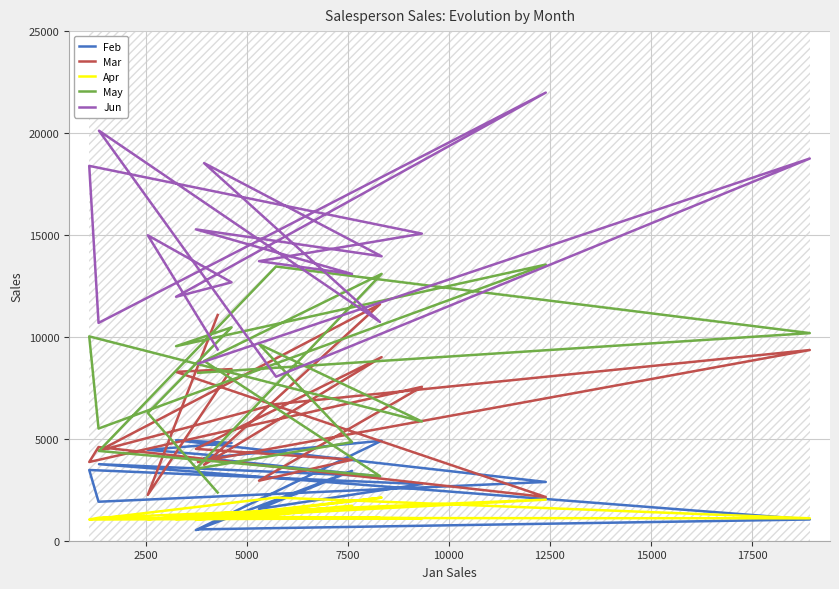

Count the number of data series in this chart.

5